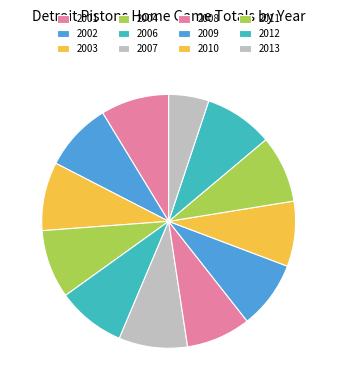

The 2013 slice represents 11% of the pie. True or false?

False